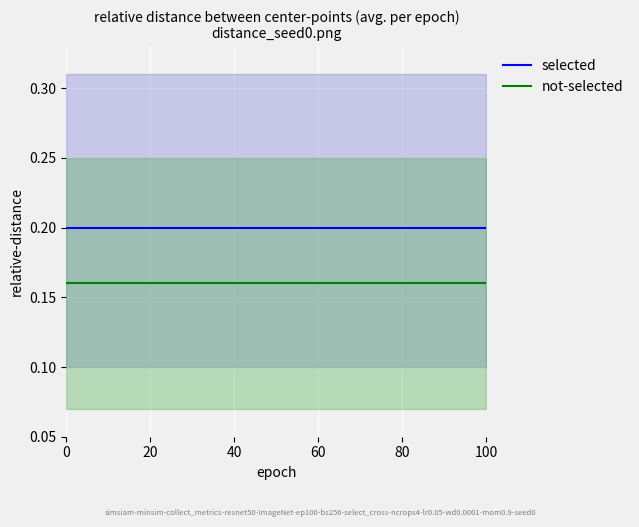

True or false: not-selected and selected cross at least once.

False